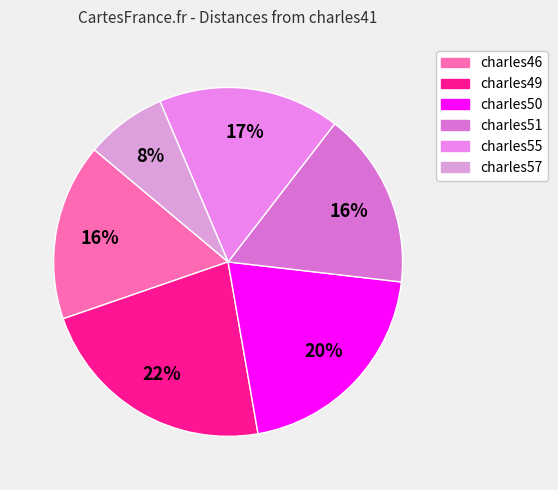

The charles51 slice represents 16% of the pie. True or false?

True